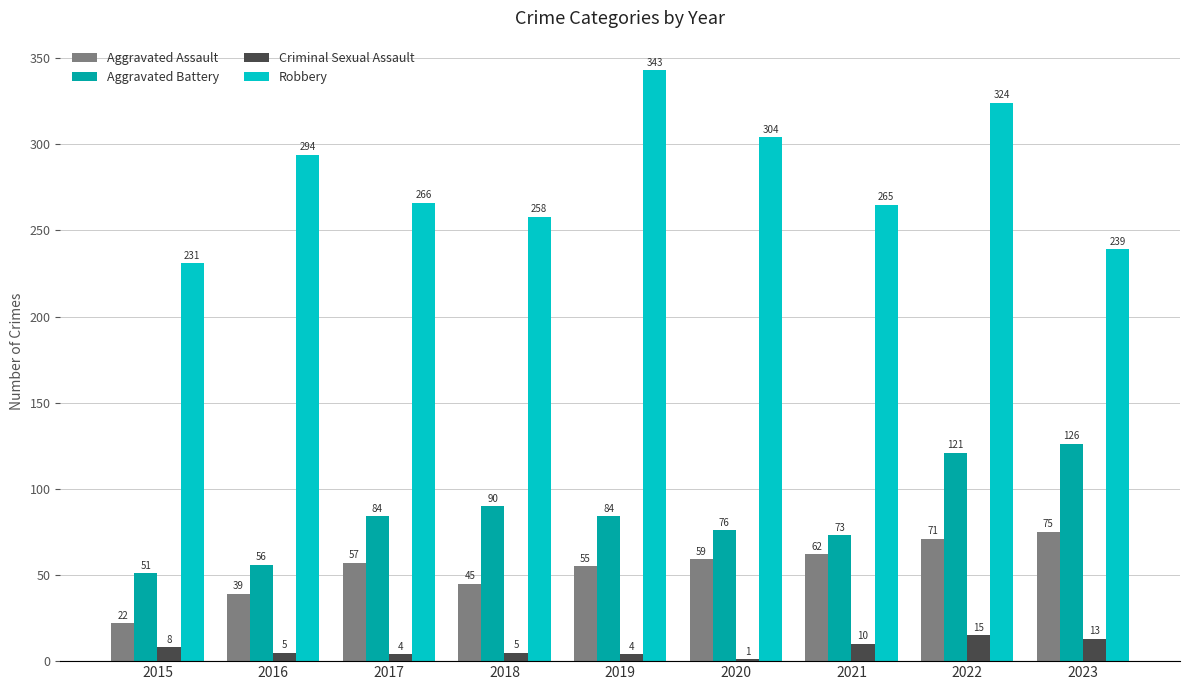

What value does the Aggravated Assault series have at 2020?

59